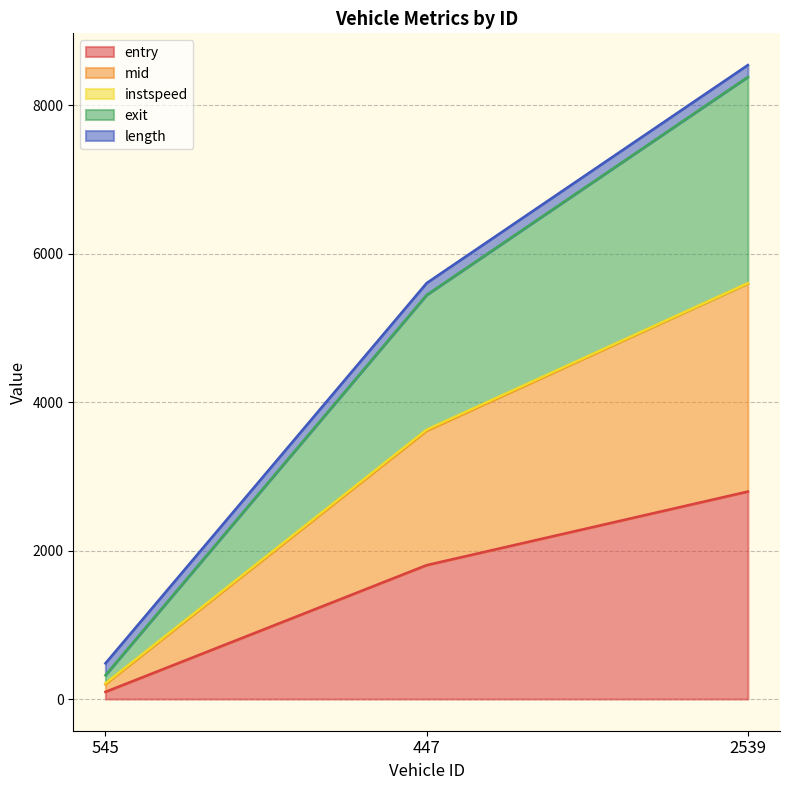

What is the maximum value for entry?

2796.2